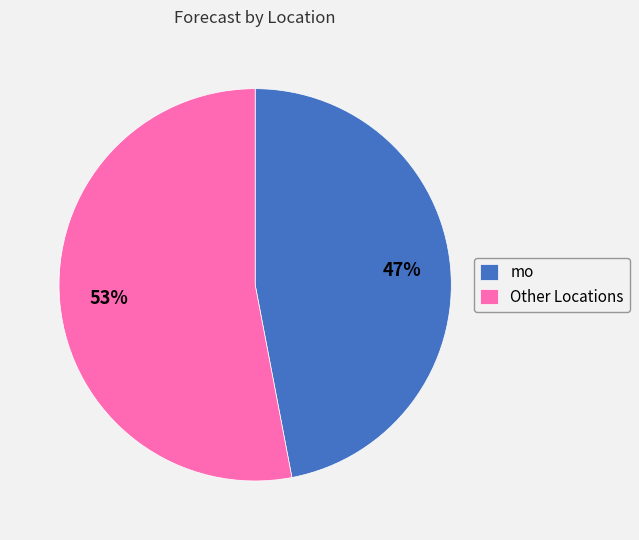

Count the number of slices in the pie.

2